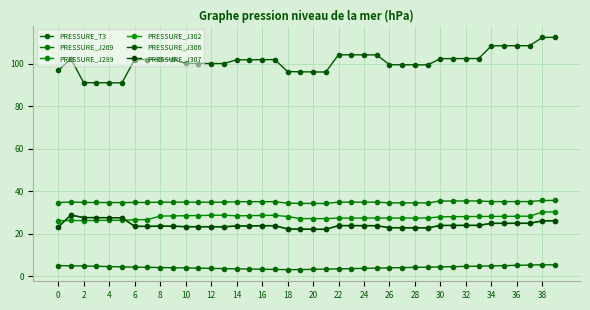

What is the lowest value of the PRESSURE_J269 series?

34.2